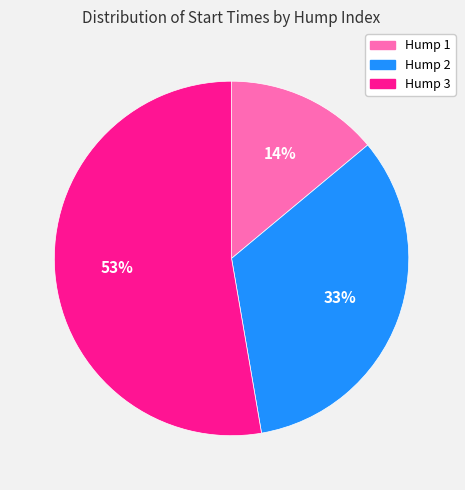

To the nearest percent, what is the combined percentage of Hump 2 and Hump 3?

86%